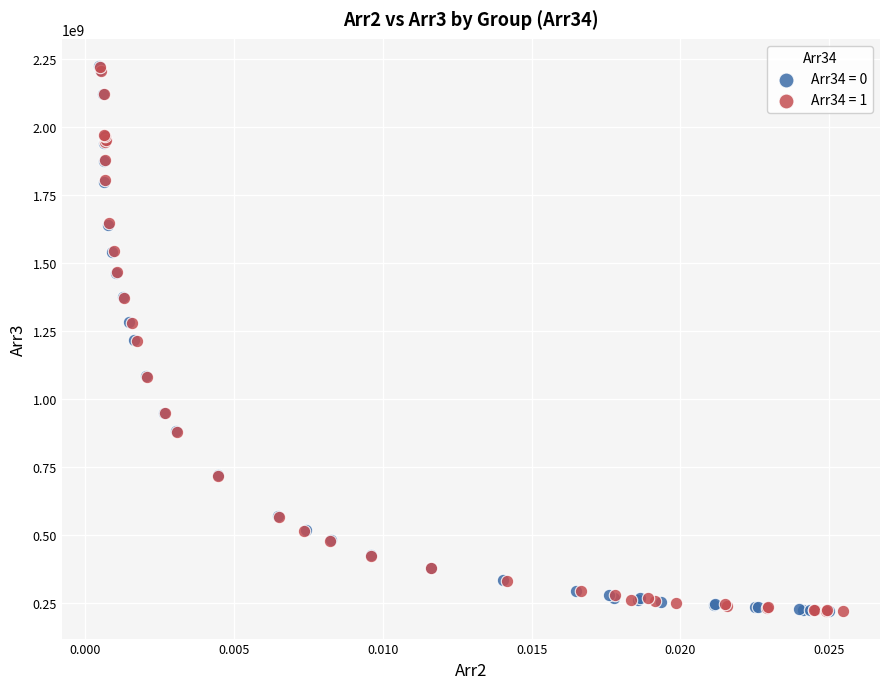

Which series has the largest Y range (max minus min)?

Arr34 = 0